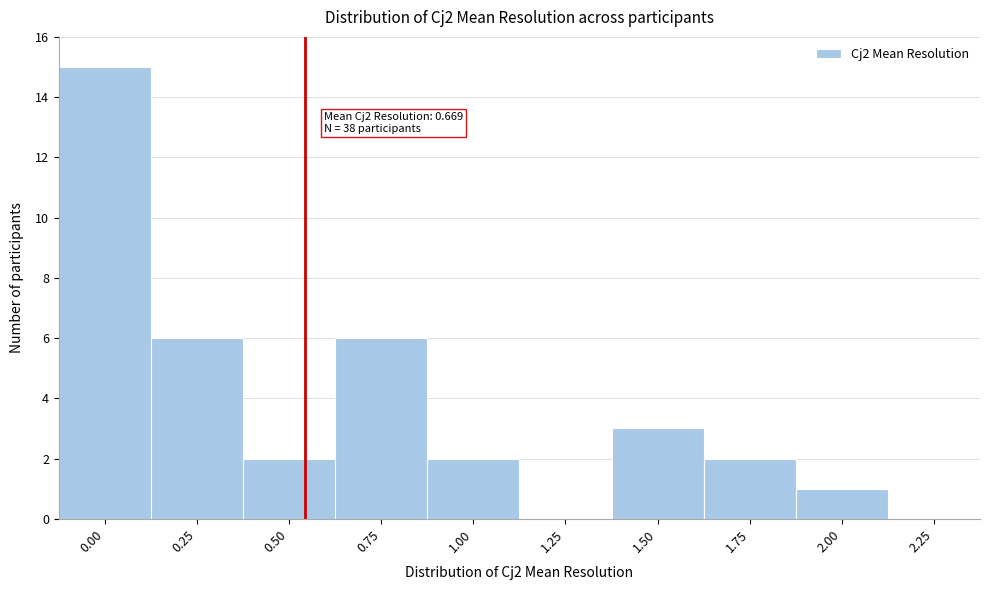

Reading left to right, transcribe all the data shown in this chart.

0.00=15	0.25=6	0.50=2	0.75=6	1.00=2	1.25=0	1.50=3	1.75=2	2.00=1	2.25=0